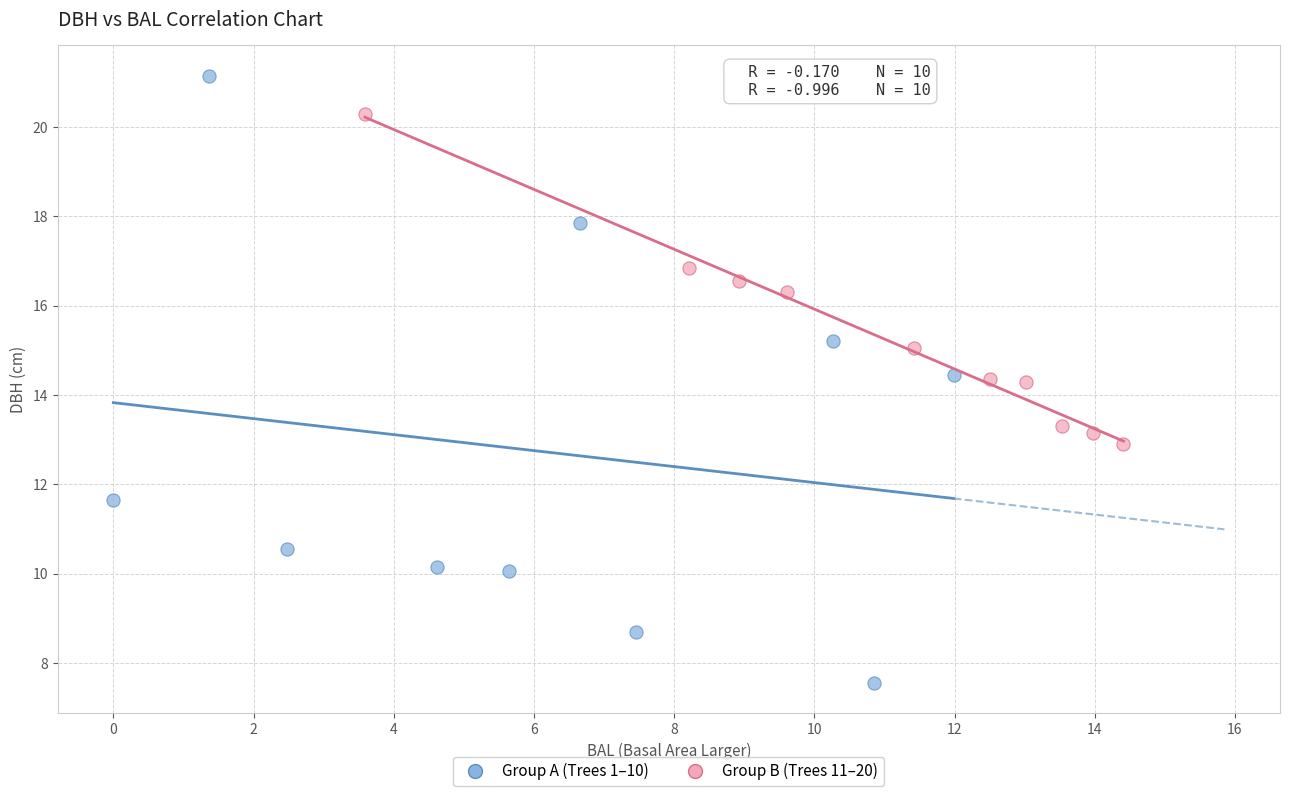

Which series contains the lowest Y value?

Group A (Trees 1–10)